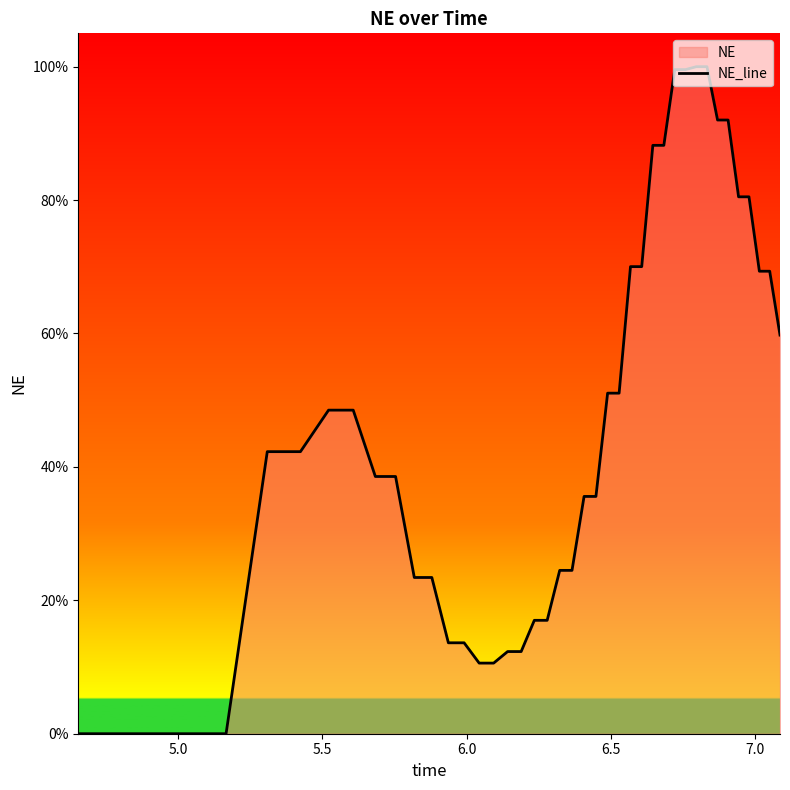

Count the number of categories in the chart.

40